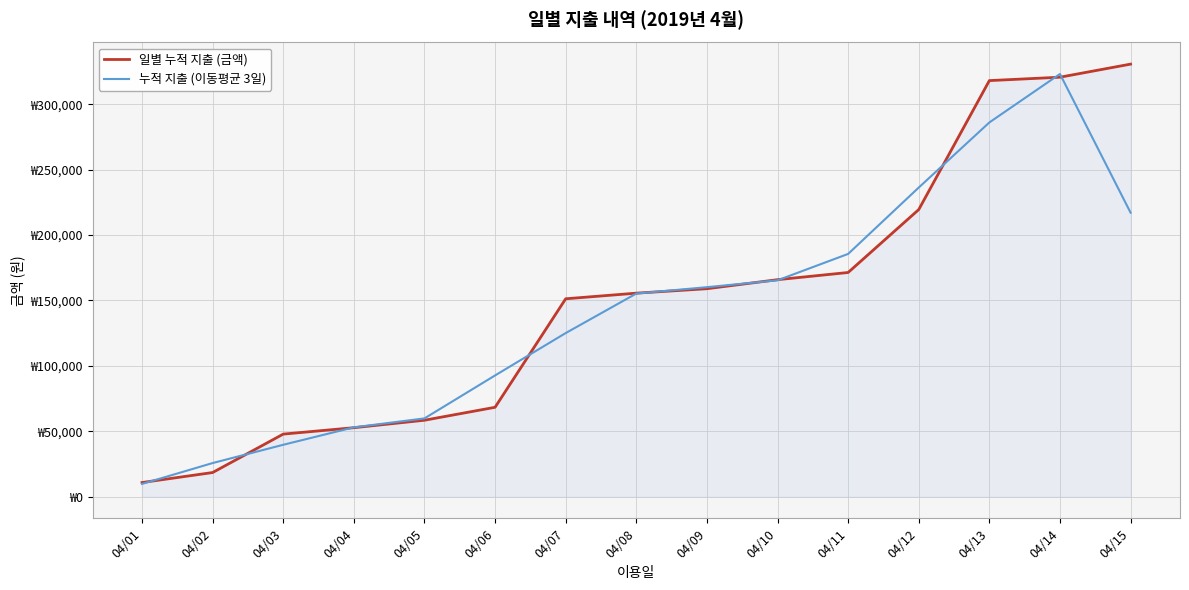

What is the difference between the 일별 누적 지출 (금액) values at 04/11 and 04/03?

123550.0